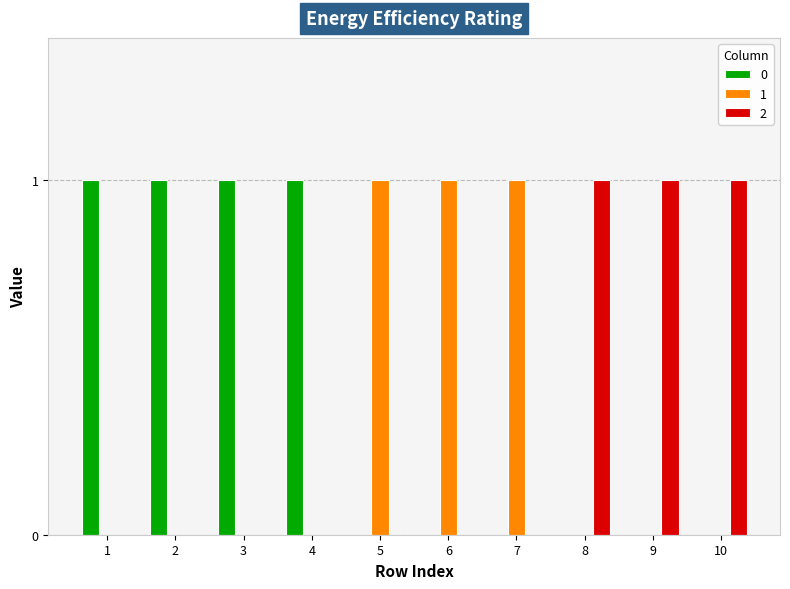

True or false: 1 has a value of 0 at 4.

True